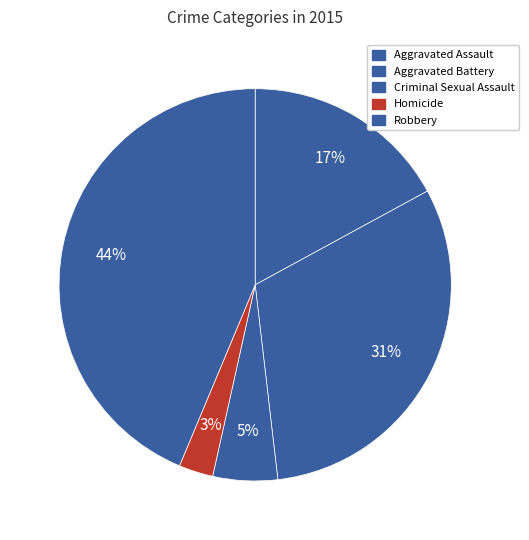

Combined, do Homicide and Criminal Sexual Assault account for over 50%?

No